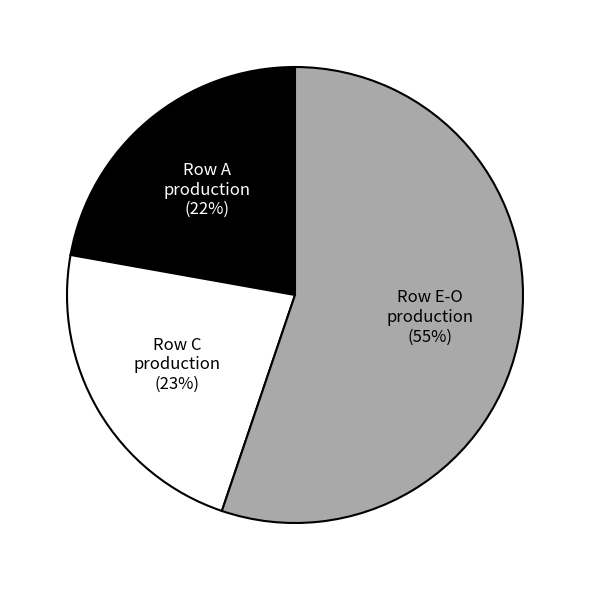

Is there a majority slice in this chart?

Yes